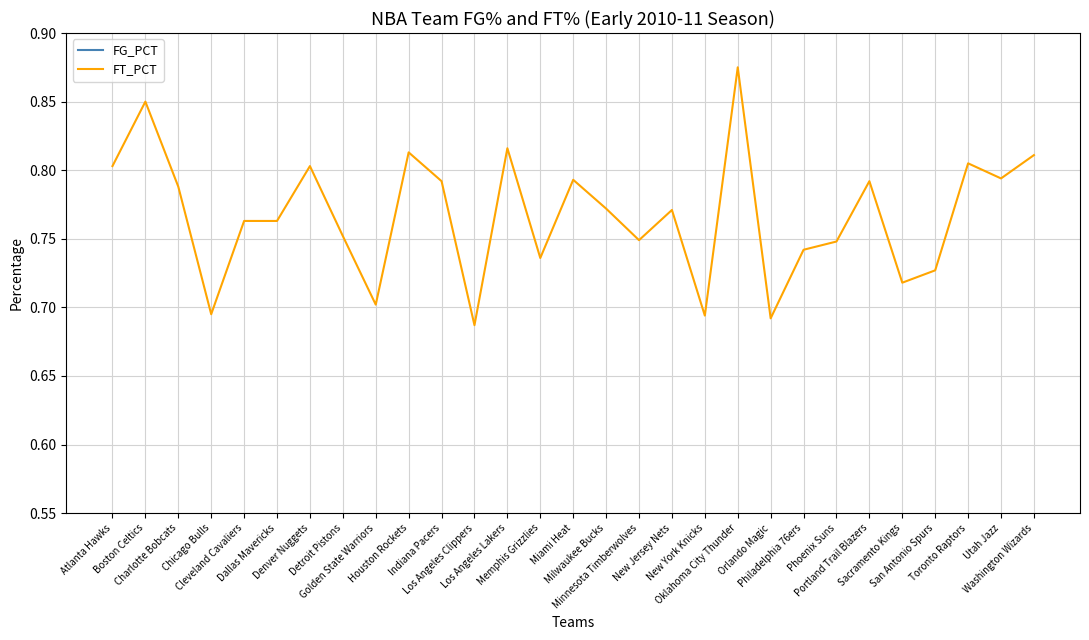

What are all the series names shown in the legend?

FG_PCT, FT_PCT